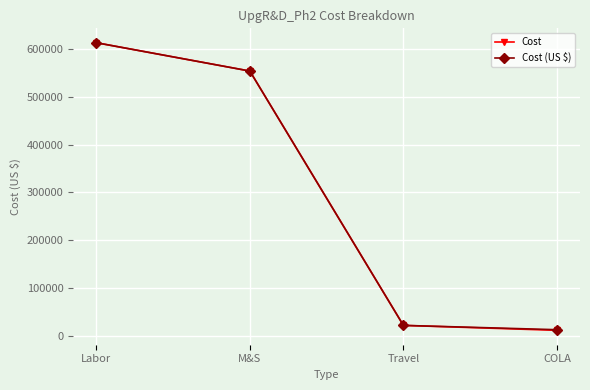

Is this an area chart (filled region under the line)?

No